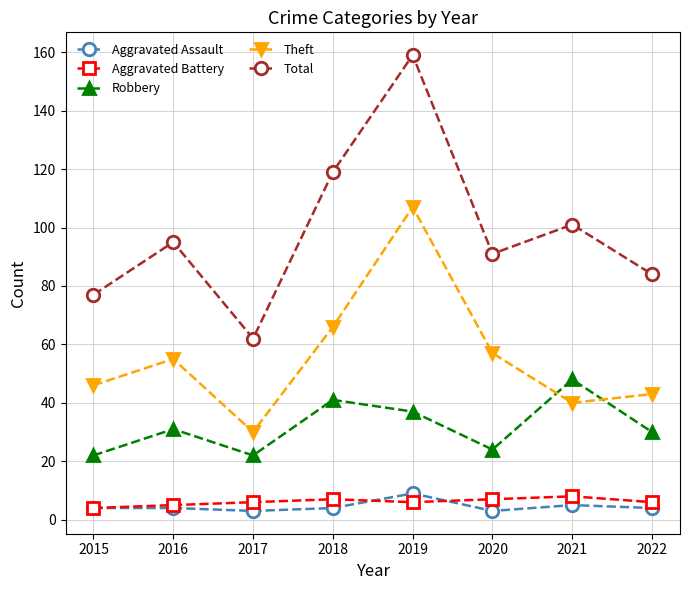

True or false: Robbery and Aggravated Assault intersect in this chart.

False